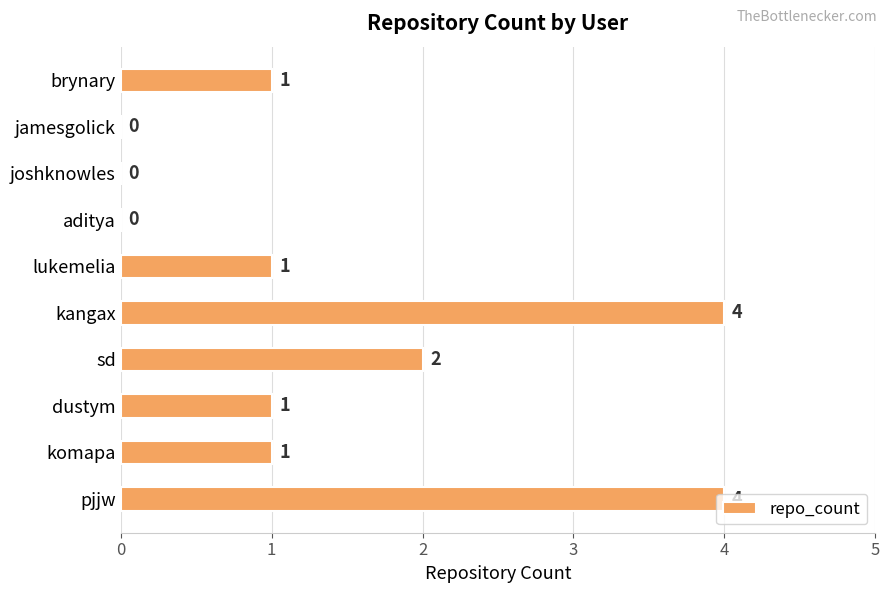

True or false: the data shows -2 at aditya.

False